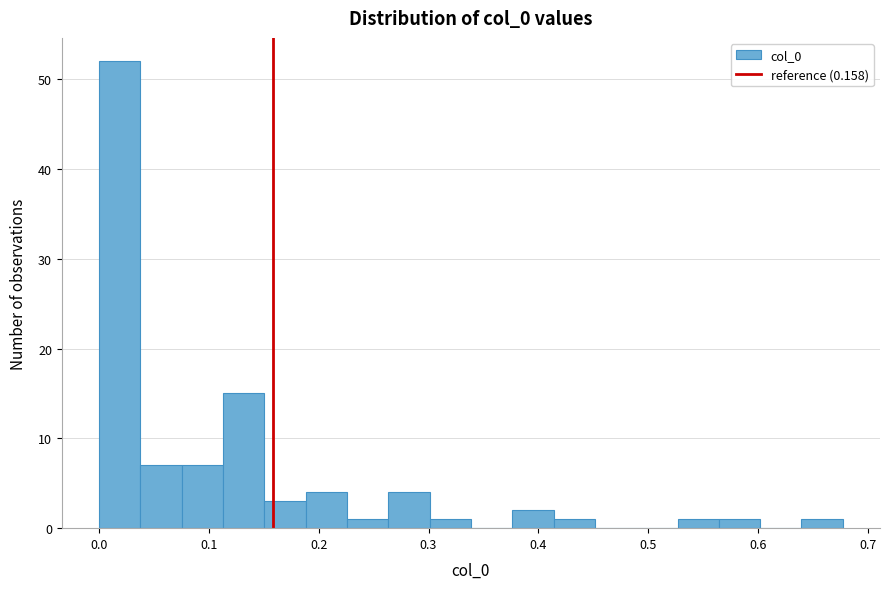

Around what value on the x-axis is the tallest bar? Give the approximate position of its centre, as read against the axis.

0.02